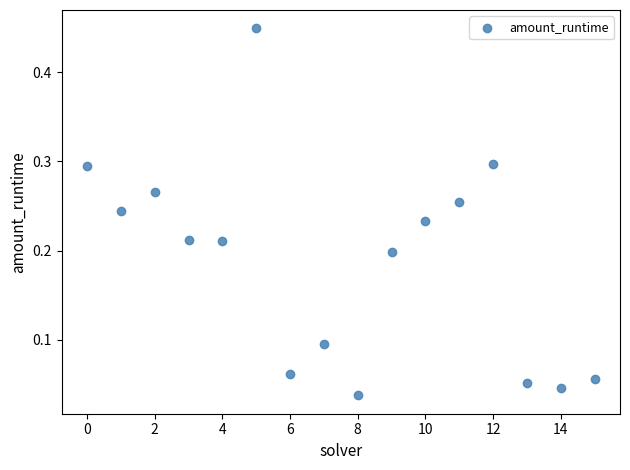

How many points are shown in the scatter plot?

16